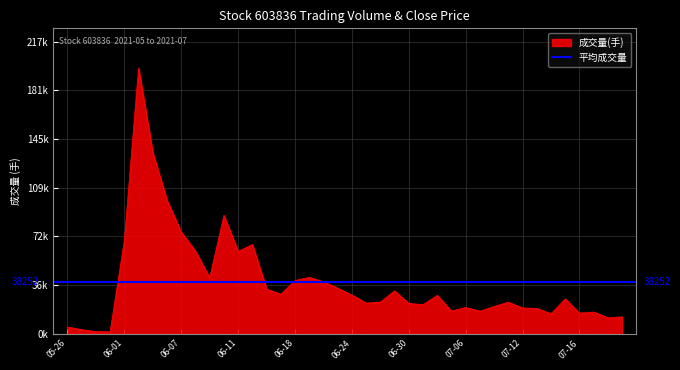

What is the average value?

38252